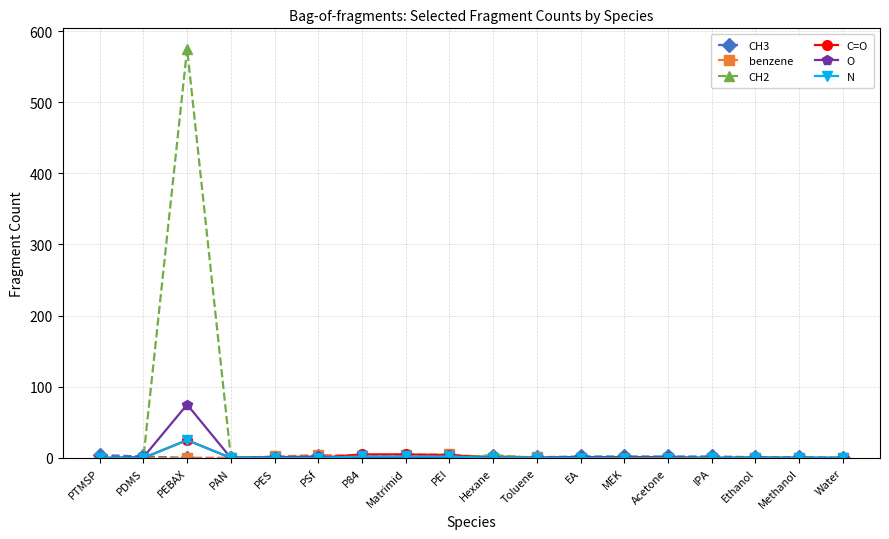

Does the chart have visible grid lines?

Yes